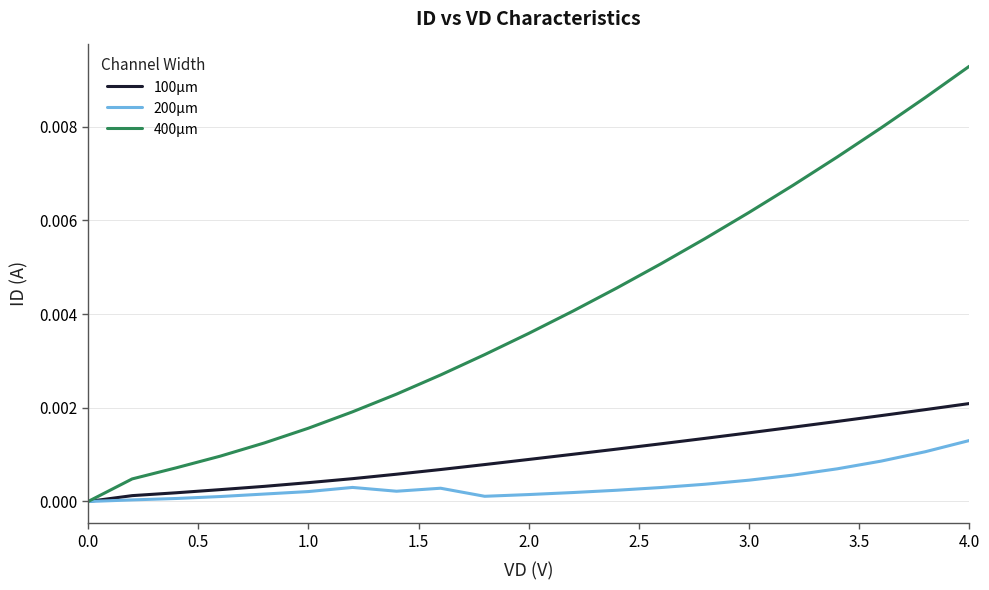

Which series has the largest range (max minus min)?

400µm